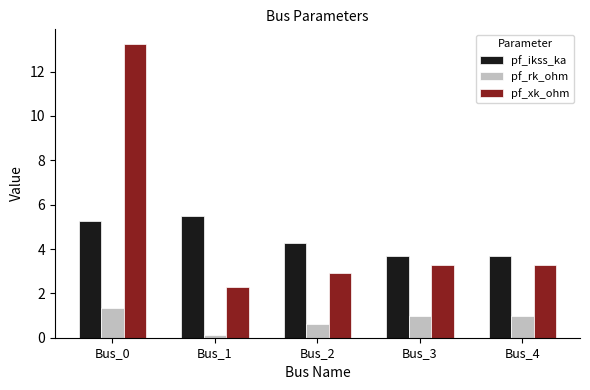

Is it true that pf_ikss_ka equals 2.5 at Bus_3?

False